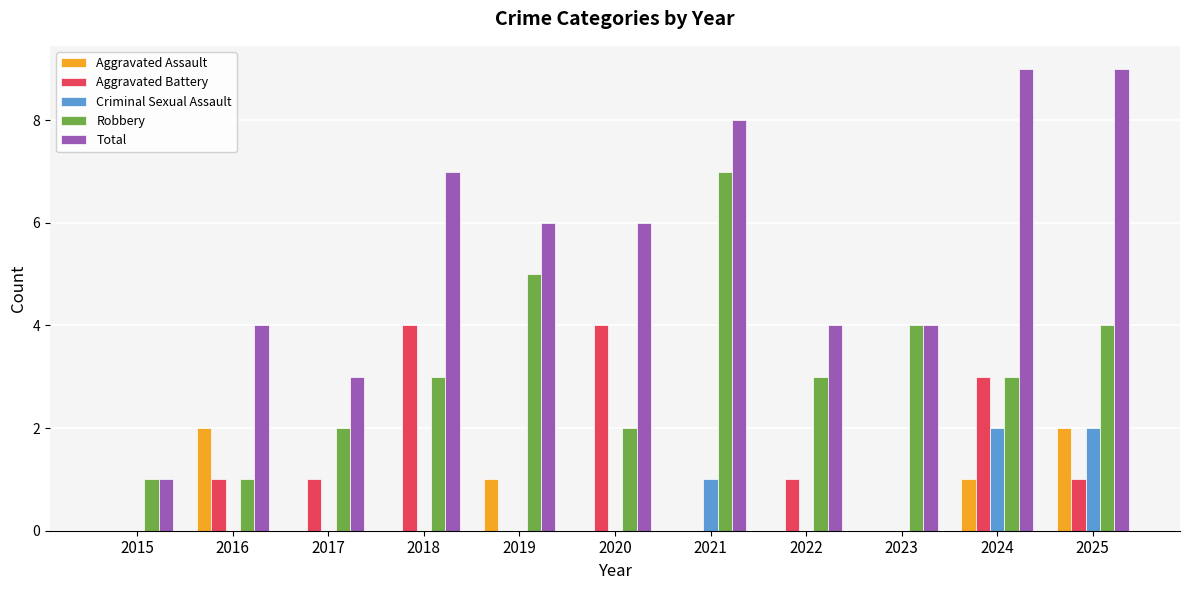

The Total series shows 6 at 2020. True or false?

True